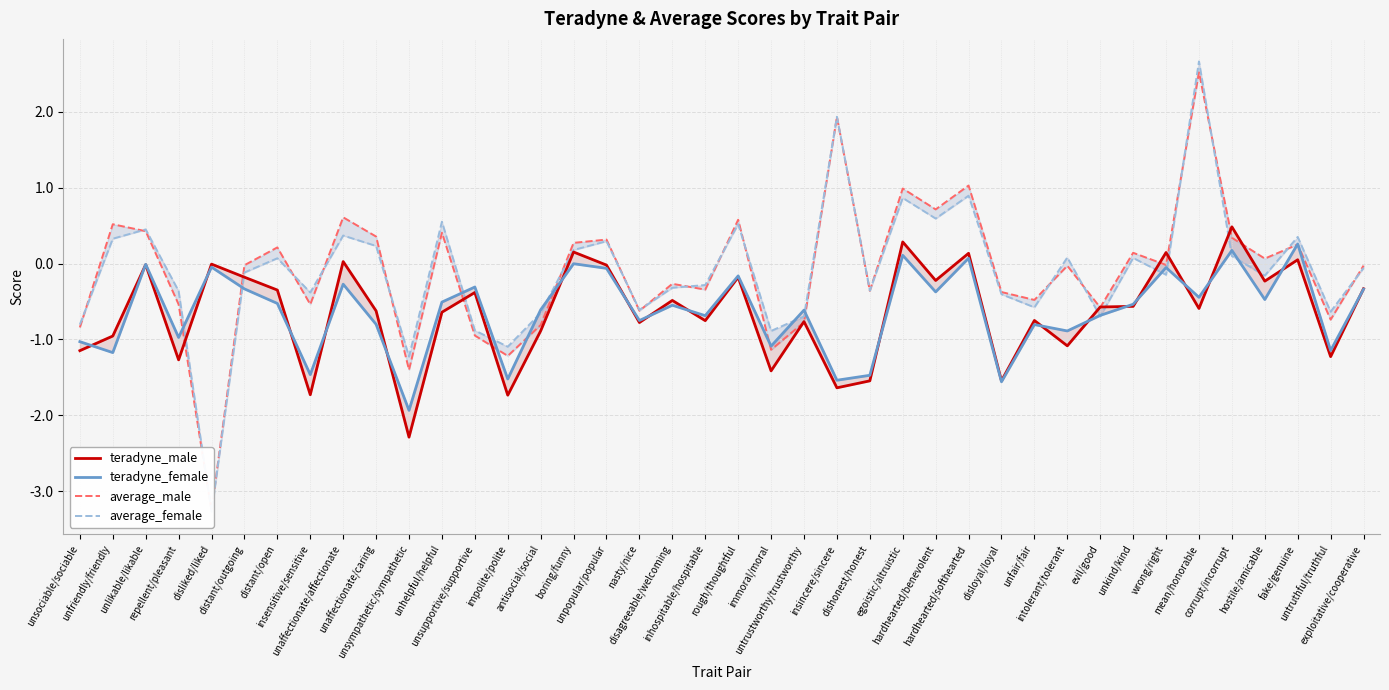

What is the value of the teradyne_male point at the 12th from the left?

-0.6